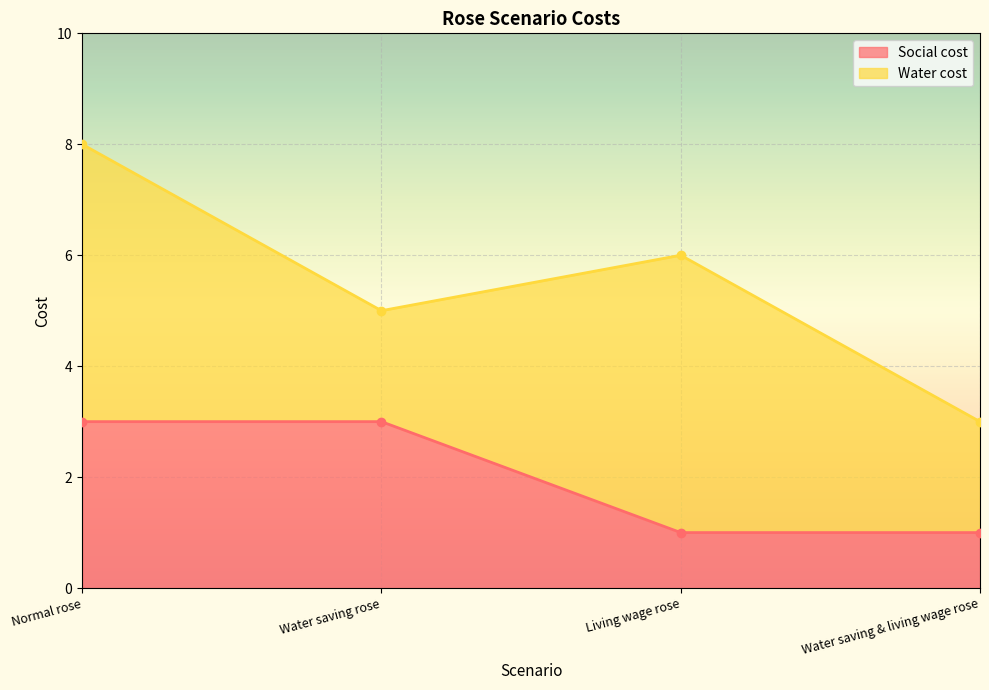

True or false: Social cost has more than 2 interior local peaks.

False